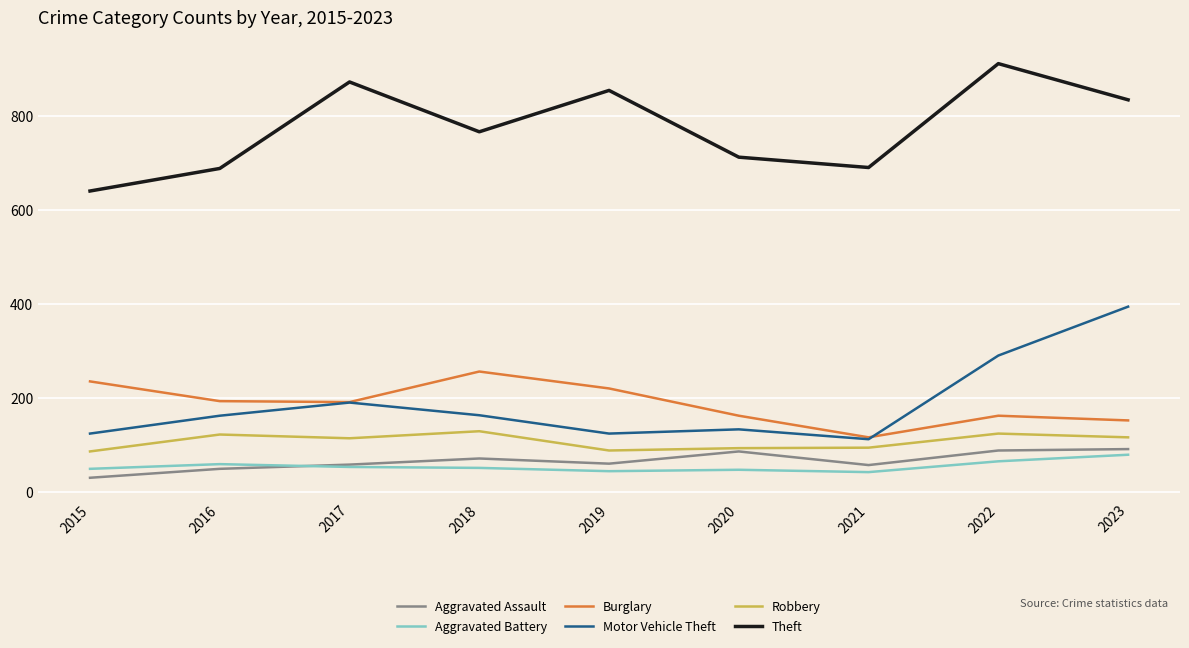

What is the sum of all Burglary values?

1696